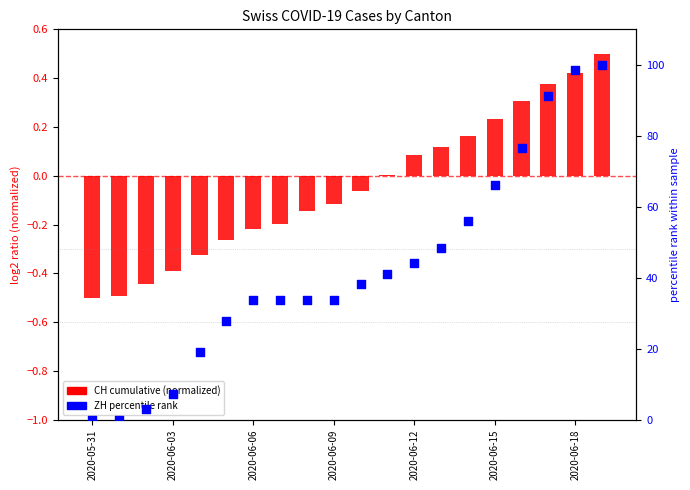

What is the total value across all series at 17?

91.6